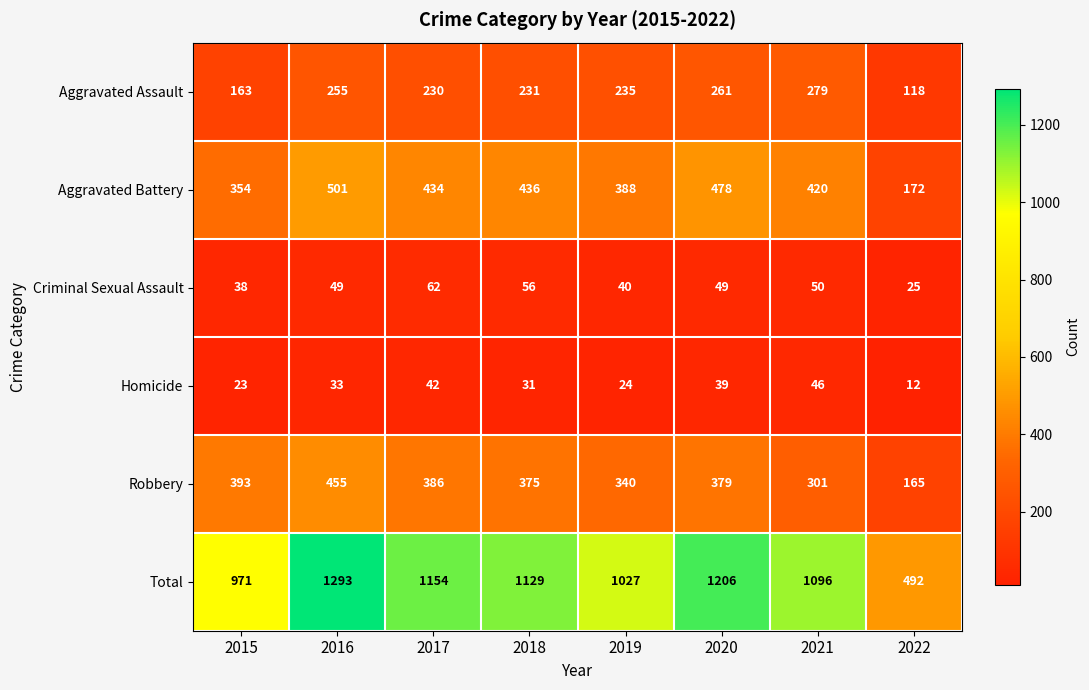

What is the sum of all Total values?

8368